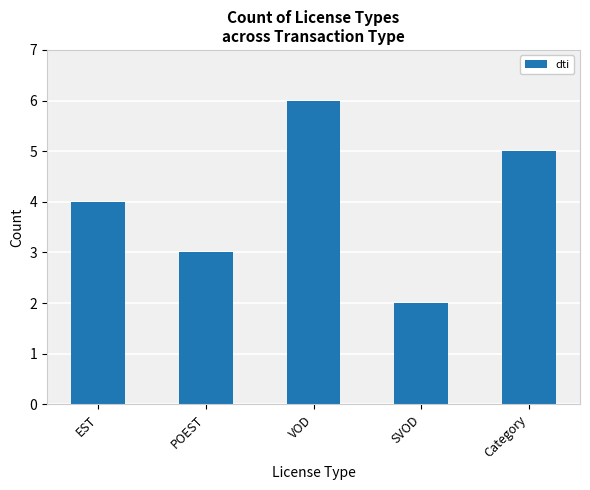

Reading left to right, list all the values displayed in this chart.

EST=4	POEST=3	VOD=6	SVOD=2	Category=5